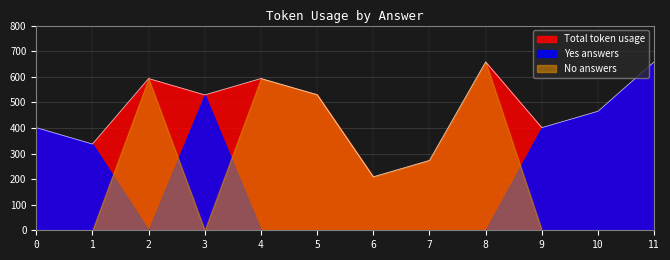

Which has a higher value, 3 or 4?

4